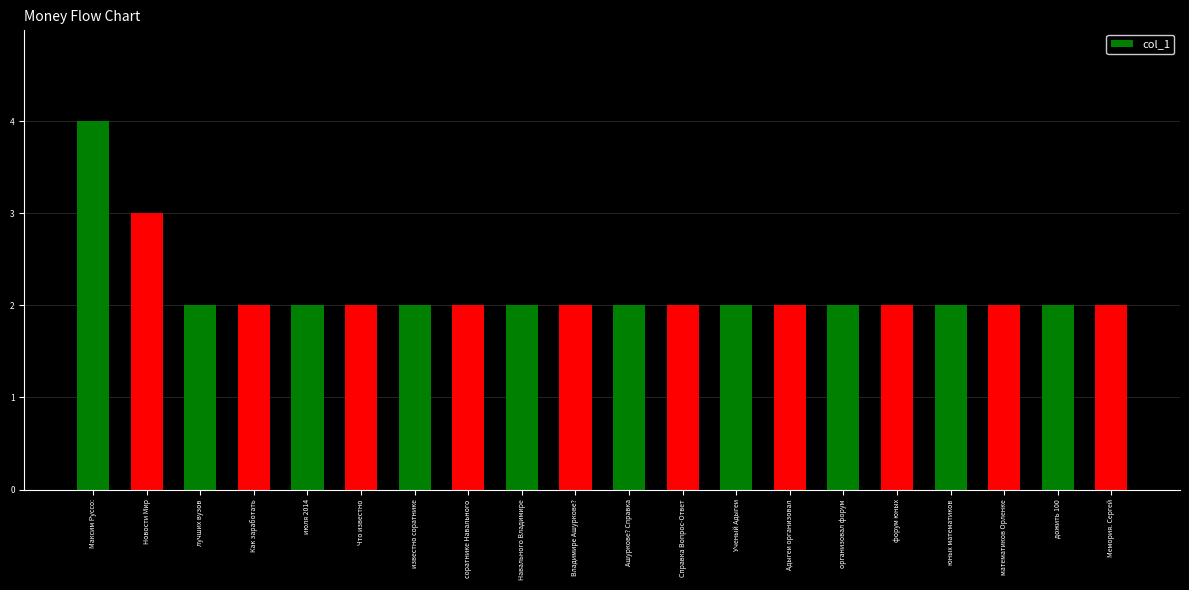

Reading left to right, what are all the values shown in this chart?

4	3	2	2	2	2	2	2	2	2	2	2	2	2	2	2	2	2	2	2